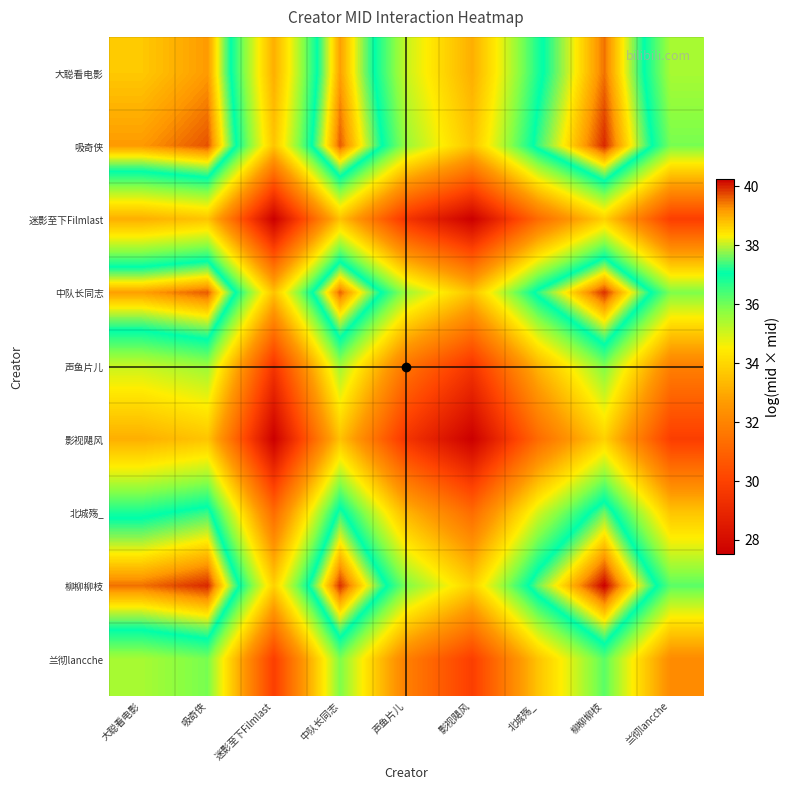

At how many categories does at least one series exceed 37?

5